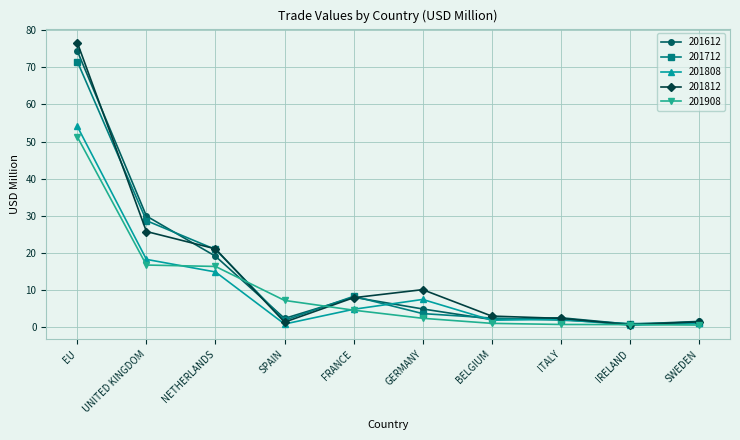

What is the difference between the 201808 values at GERMANY and ITALY?

5.4